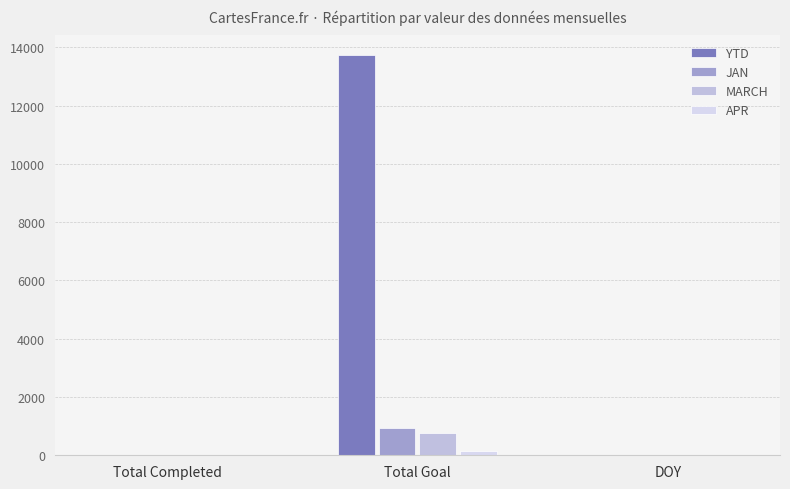

How many categories are shown in the chart?

3